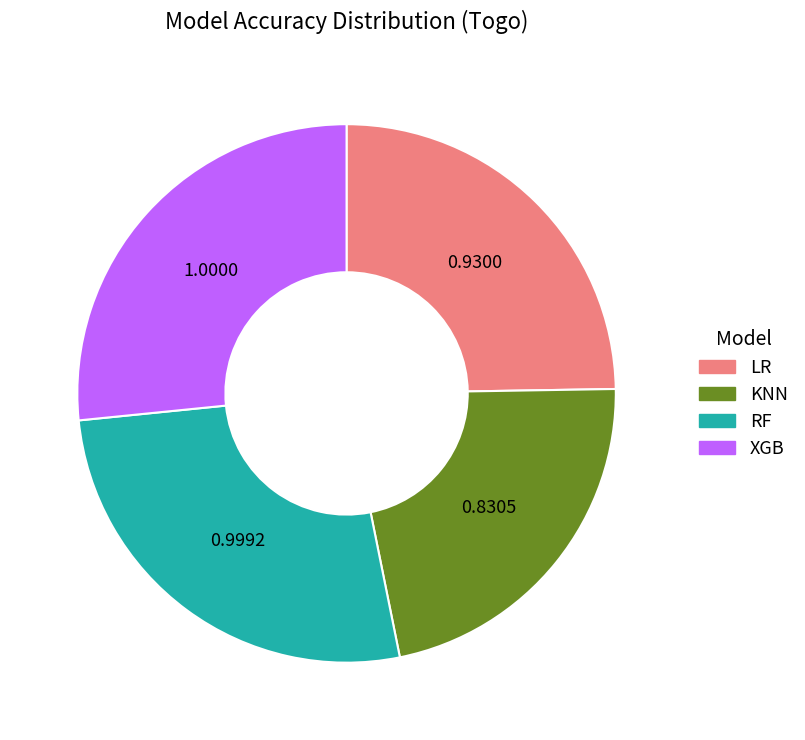

Is there a majority slice in this chart?

No